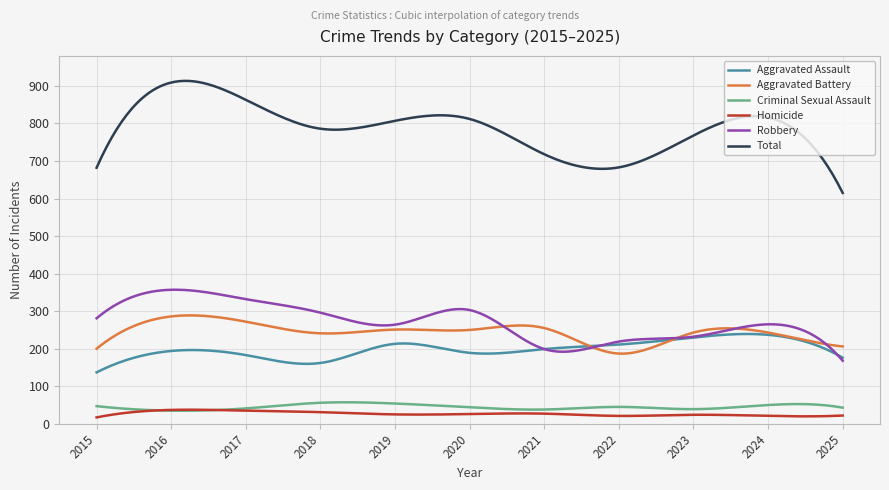

Which series has the largest total across all categories?

Total